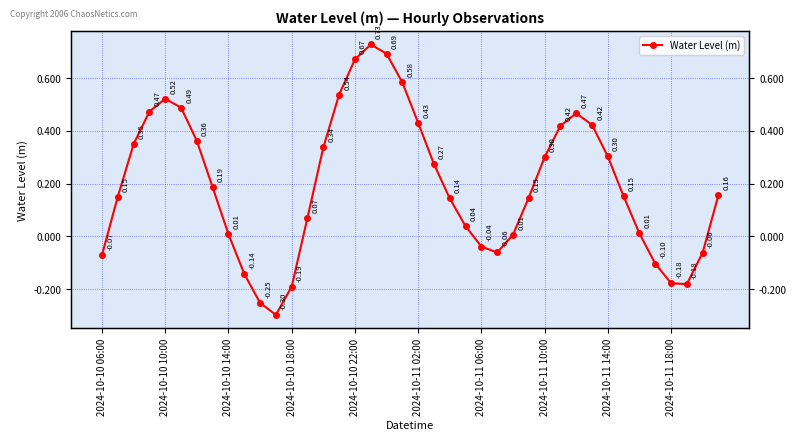

Rank the categories by value from lowest to highest.

11, 10, 12, 37, 36, 2024-10-11 18:00, 35, 2024-10-10 06:00, 38, 25, 24, 26, 2024-10-11 14:00, 34, 23, 13, 22, 27, 2024-10-10 10:00, 33, 39, 2024-10-11 10:00, 21, 28, 32, 14, 2024-10-10 14:00, 2024-10-11 06:00, 29, 31, 20, 30, 2024-10-10 18:00, 2024-10-11 02:00, 2024-10-10 22:00, 15, 19, 16, 18, 17